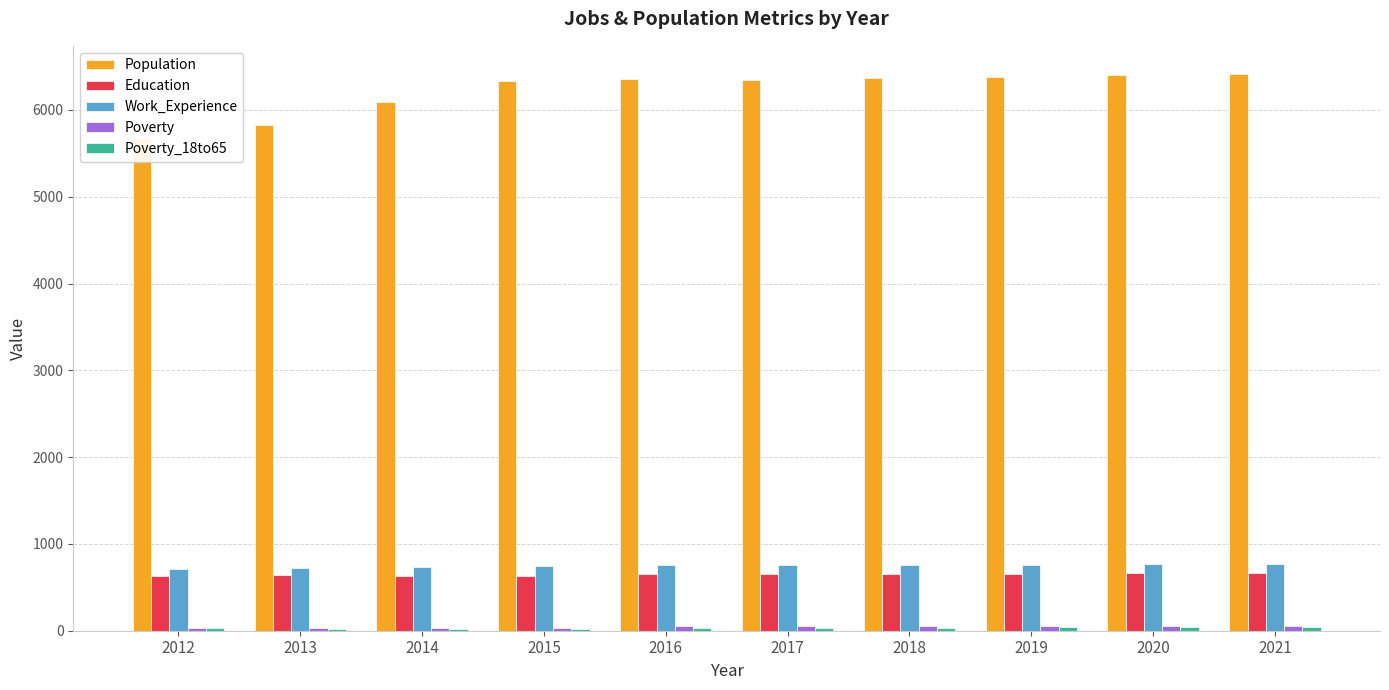

At which category is the sum across all series the highest?

2021